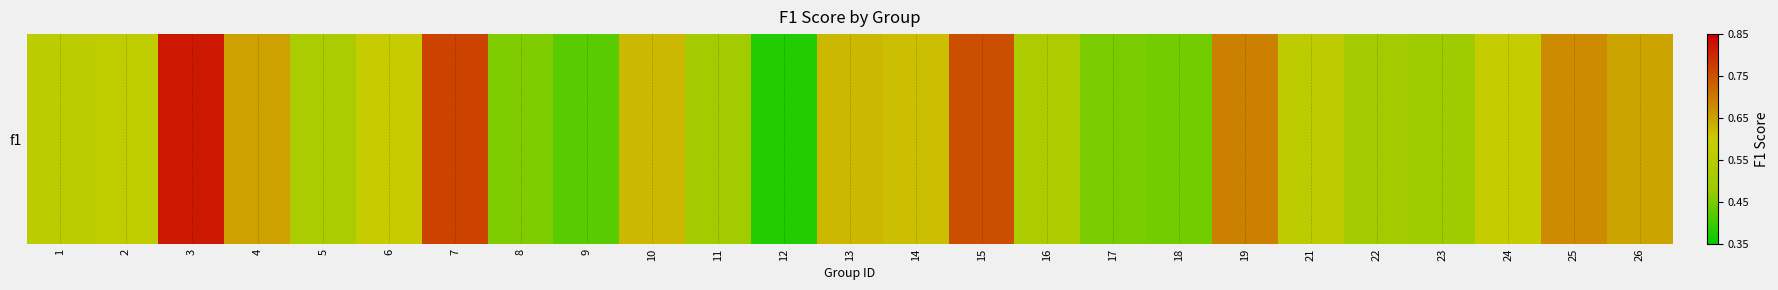

What is the difference between the second highest and minimum values?

0.4